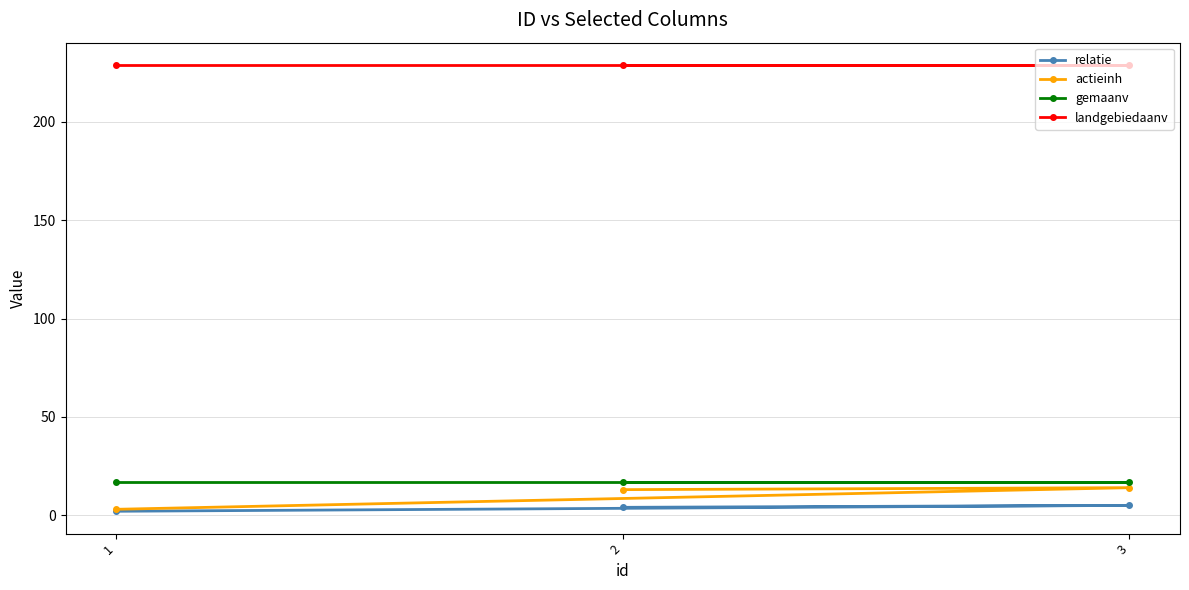

What is the average value of the landgebiedaanv series?

229